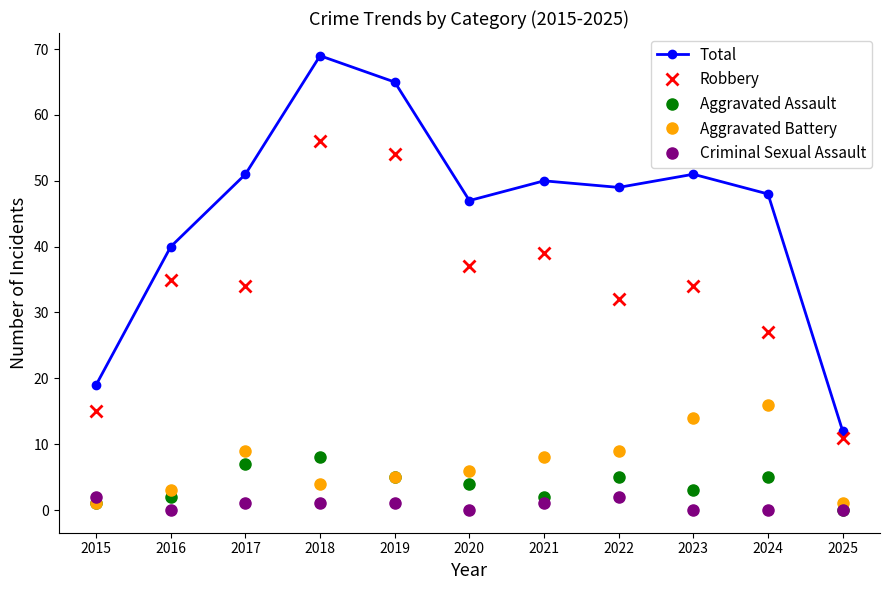

Read the Total value at 2022, to the nearest 5.

50